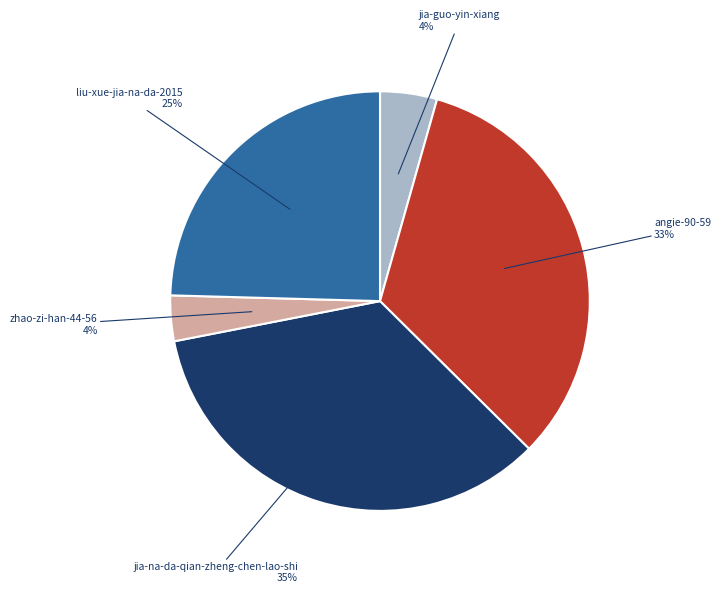

To the nearest percent, what is the average slice percentage?

20%